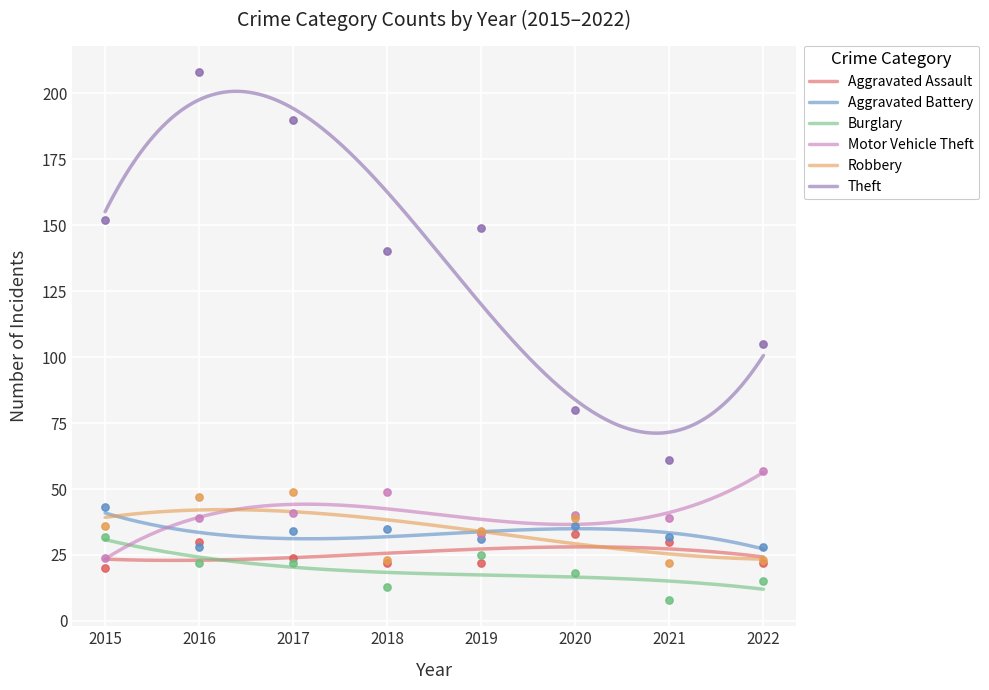

Which series contains the highest Y value?

Theft